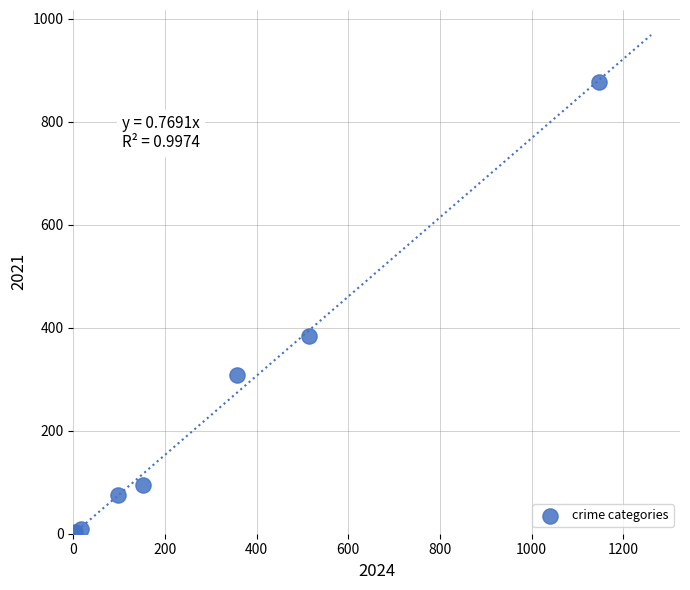

What Y value in the scatter plot is closest to 439?

384